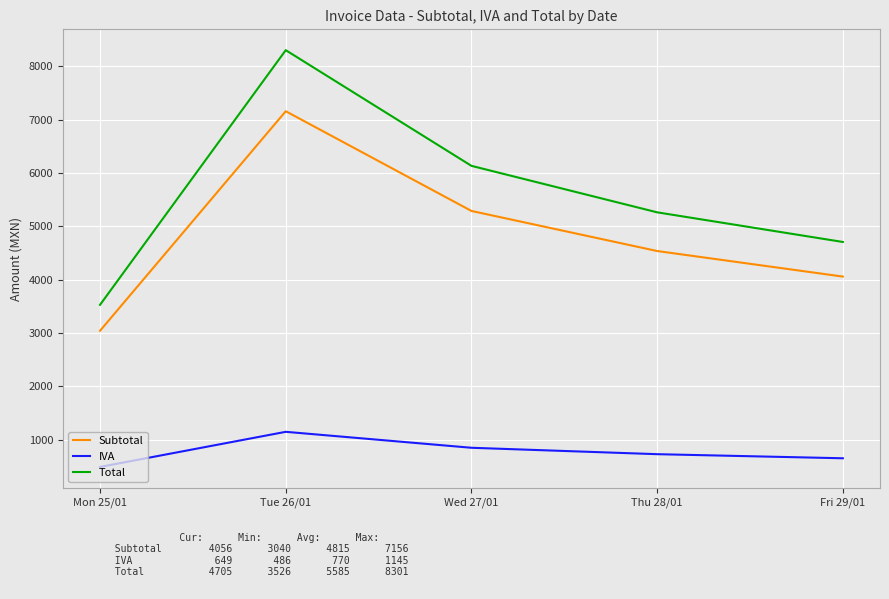

At which category is the sum across all series the highest?

Tue 26/01